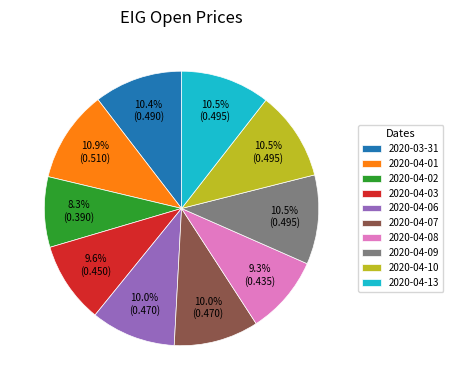

What is the total percentage of 2020-04-07 and 2020-03-31?

20.4%